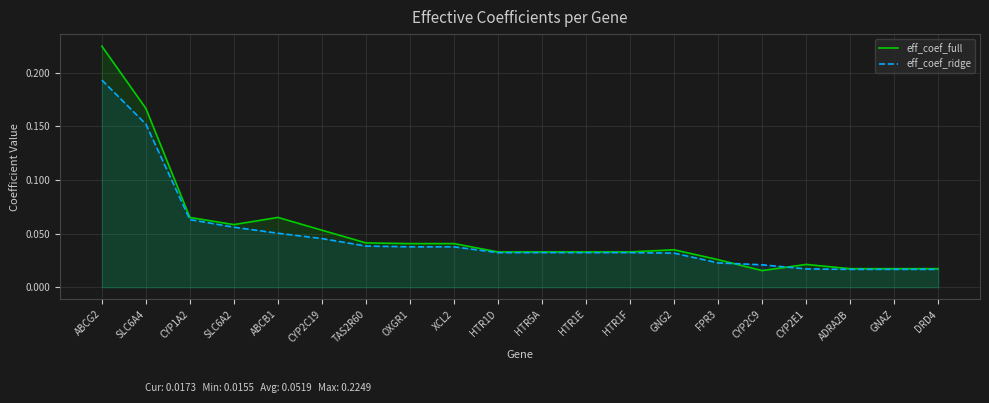

Reading right to left, transcribe all the data shown in this chart.

eff_coef_full: 0.0	0.0	0.0	0.0	0.0	0.0	0.0	0.0	0.0	0.0	0.0	0.0	0.0	0.0	0.1	0.1	0.1	0.1	0.2	0.2
eff_coef_ridge: 0.0	0.0	0.0	0.0	0.0	0.0	0.0	0.0	0.0	0.0	0.0	0.0	0.0	0.0	0.0	0.1	0.1	0.1	0.2	0.2